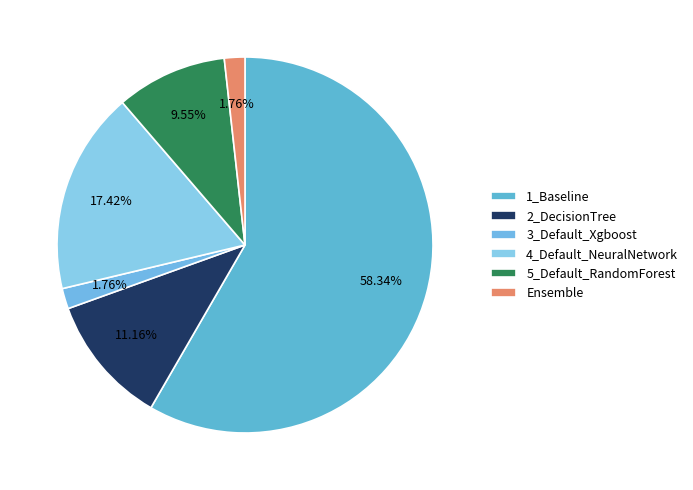

How many slices are in this pie chart?

6